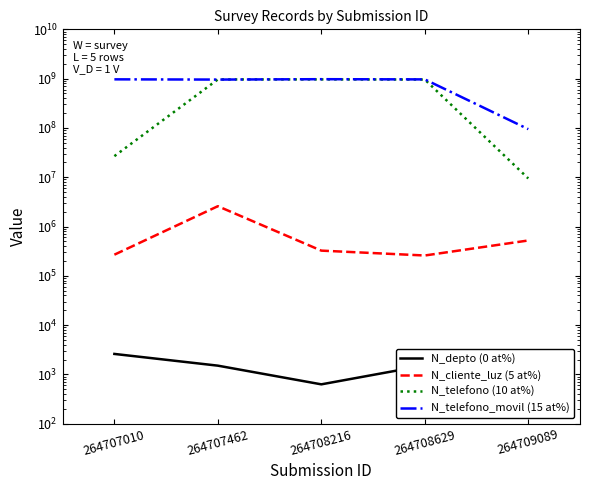

What is the average value of the N_cliente_luz (5 at%) series?

792002